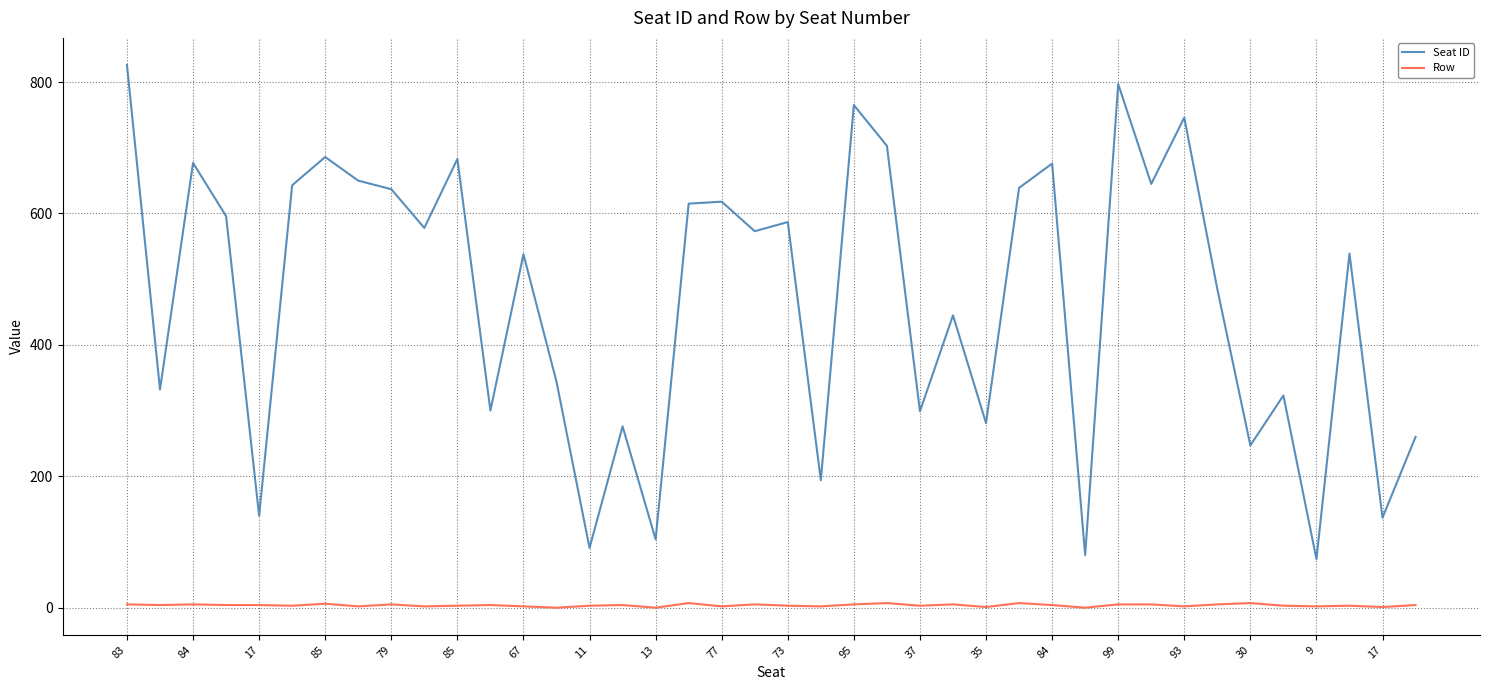

Which series has the widest spread of values?

Seat ID